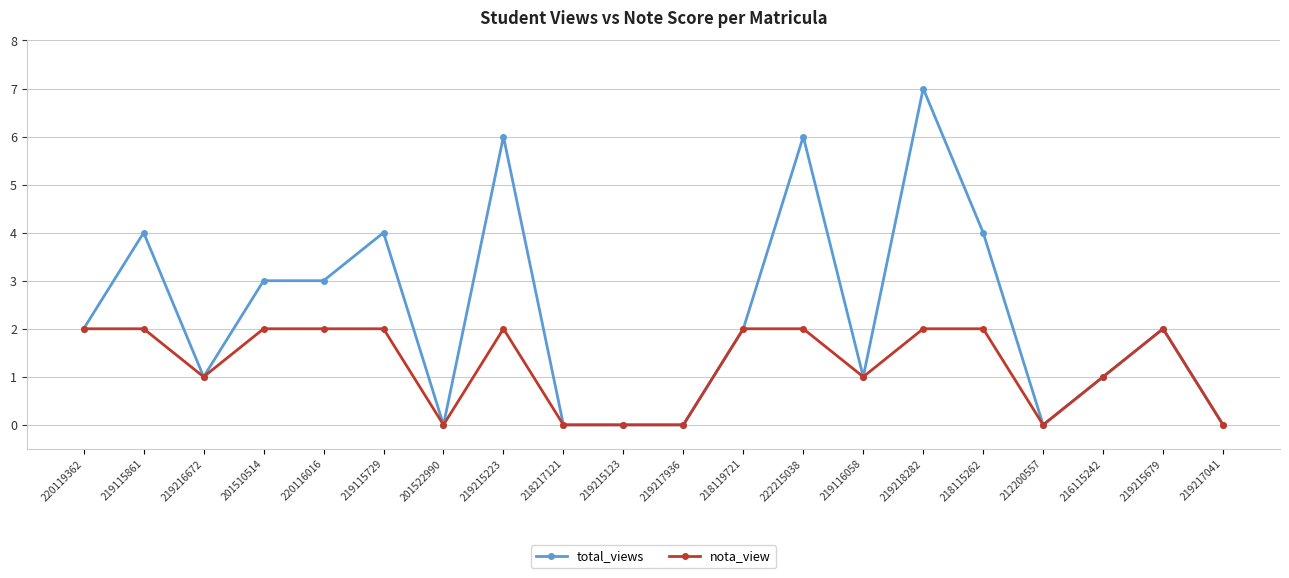

Reading left to right, transcribe all the data shown in this chart.

total_views: 220119362=2	219115861=4	219216672=1	201510514=3	220116016=3	219115729=4	201522990=0	219215223=6	218217121=0	219215123=0	219217936=0	218119721=2	222215038=6	219116058=1	219218282=7	218115262=4	212200557=0	216115242=1	219215679=2	219217041=0
nota_view: 220119362=2	219115861=2	219216672=1	201510514=2	220116016=2	219115729=2	201522990=0	219215223=2	218217121=0	219215123=0	219217936=0	218119721=2	222215038=2	219116058=1	219218282=2	218115262=2	212200557=0	216115242=1	219215679=2	219217041=0